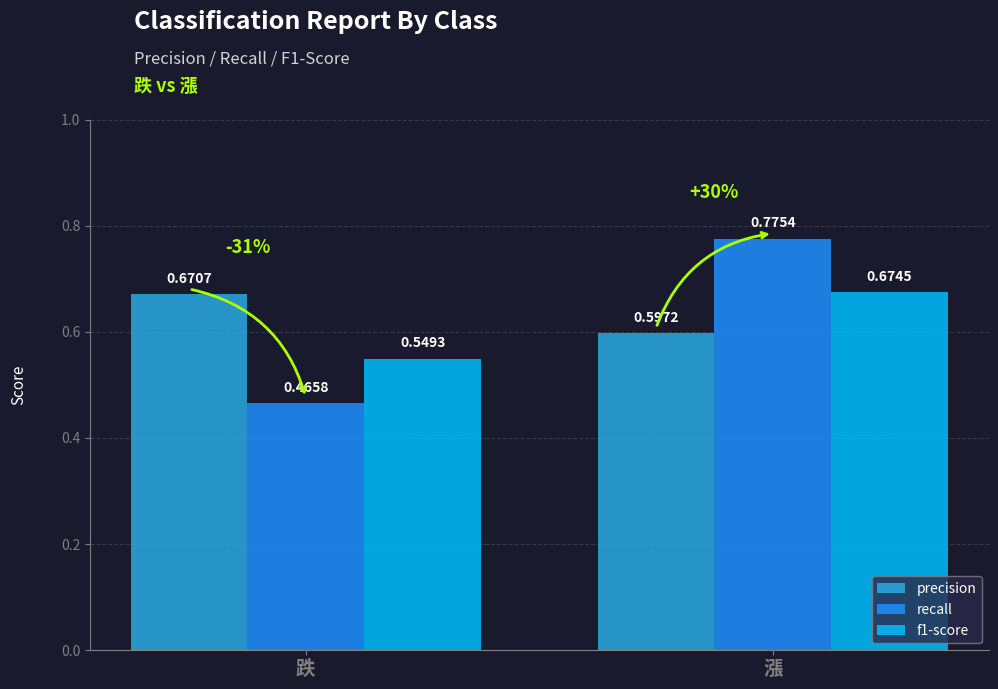

Rank the series at 跌 from lowest to highest value.

recall, f1-score, precision